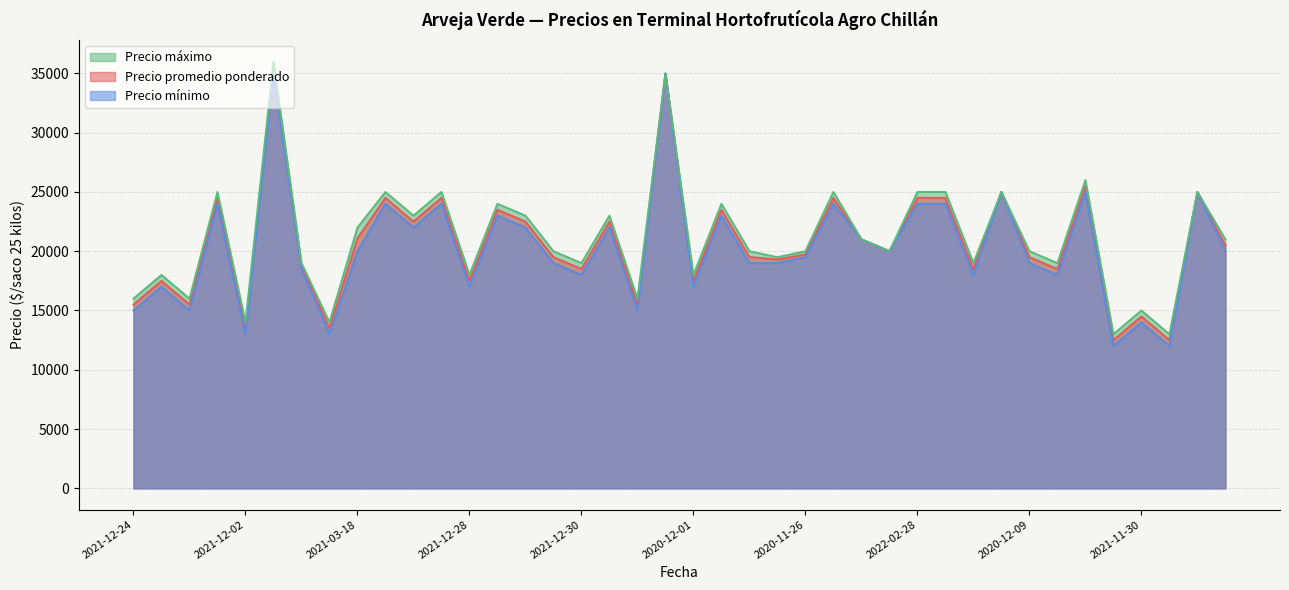

What is the difference between the maximum and second lowest values in the Precio mínimo series?

23000